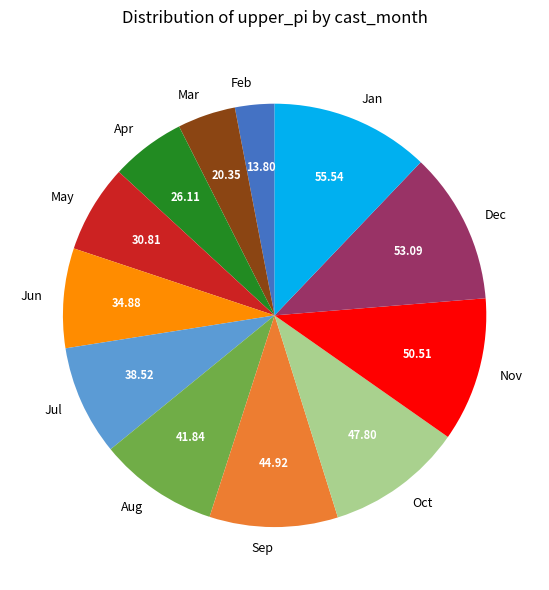

How many segments does this pie chart have?

12